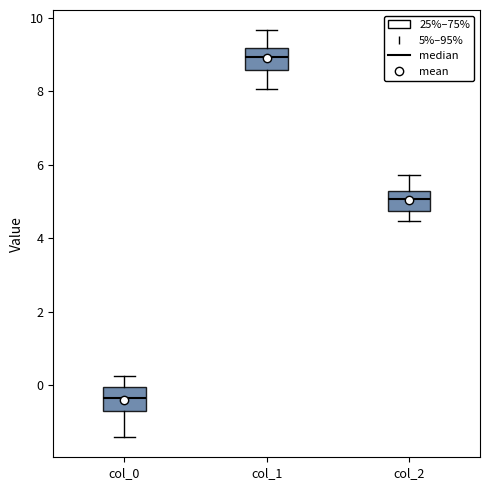

Reading left to right, read every box against the y-axis: the position of its median line, the range the box covers, and the ends of its whiskers. The values are not printed on the chart, so give them approximately, as read against the axis.

col_0: median -0.4, box -0.6 to 0.0, whiskers -1.4 to 0.2
col_1: median 9.0, box 8.6 to 9.2, whiskers 8.0 to 9.6
col_2: median 5.0, box 4.8 to 5.2, whiskers 4.4 to 5.8